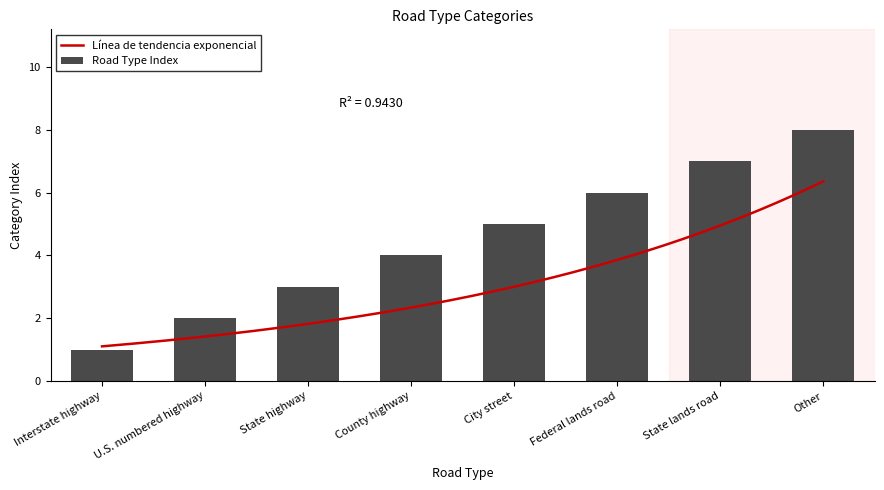

What is the label of the 2nd bar from the right?

State lands road